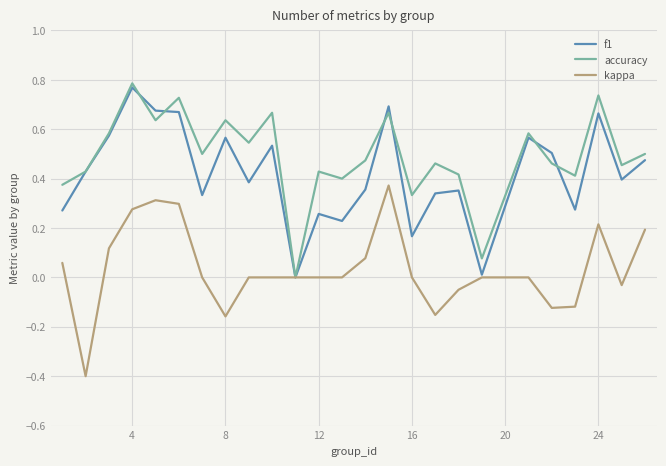

True or false: accuracy has more than 0 points higher than both neighbors.

True